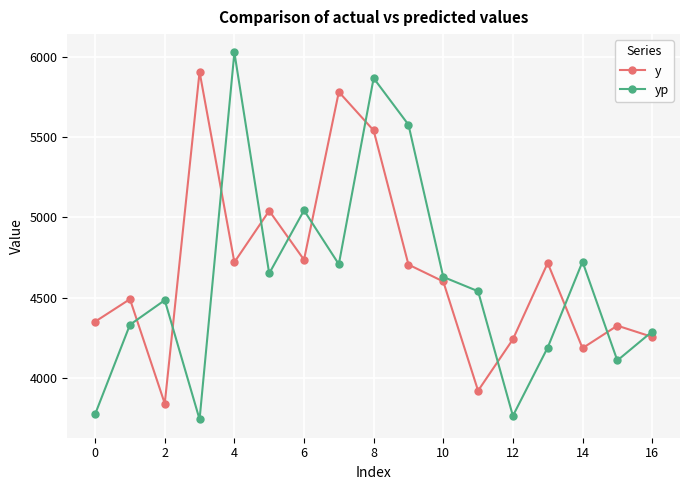

At how many categories does at least one series exceed 5940?

1